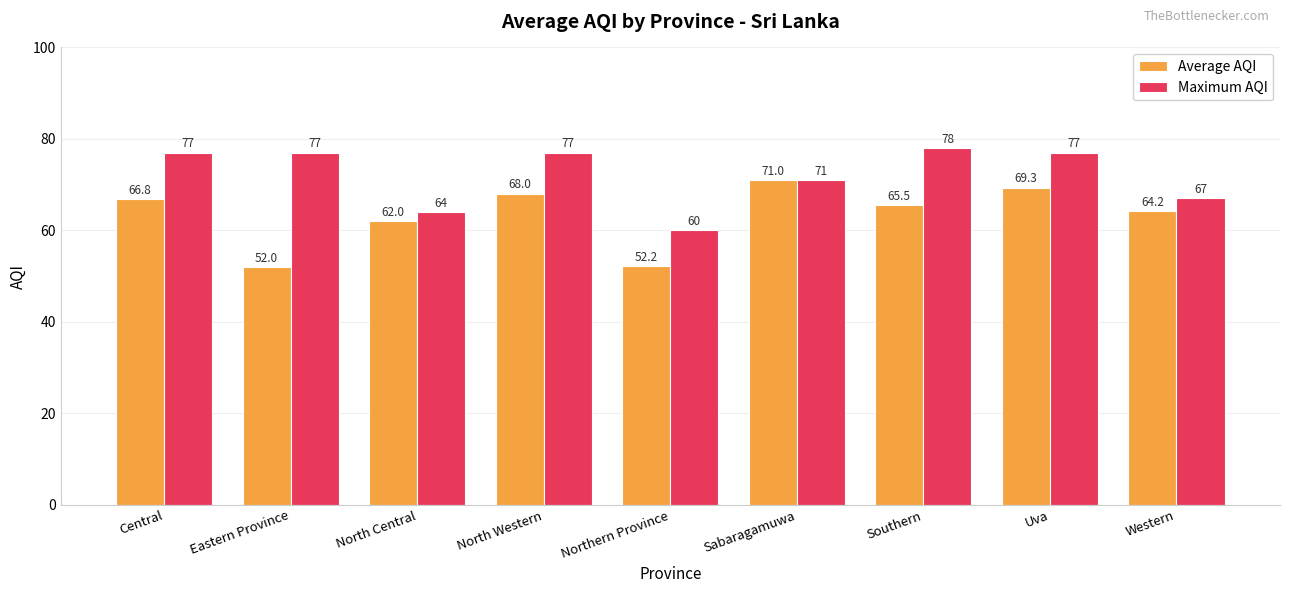

Which series has the largest total across all categories?

Maximum AQI